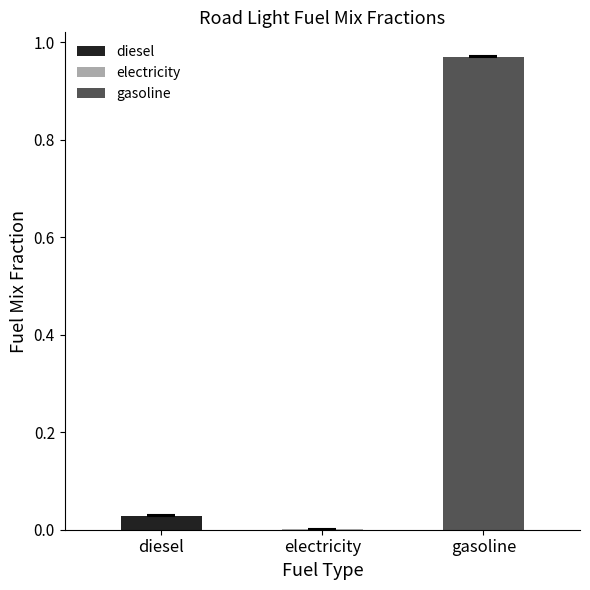

Which label corresponds to the largest value in the chart?

gasoline